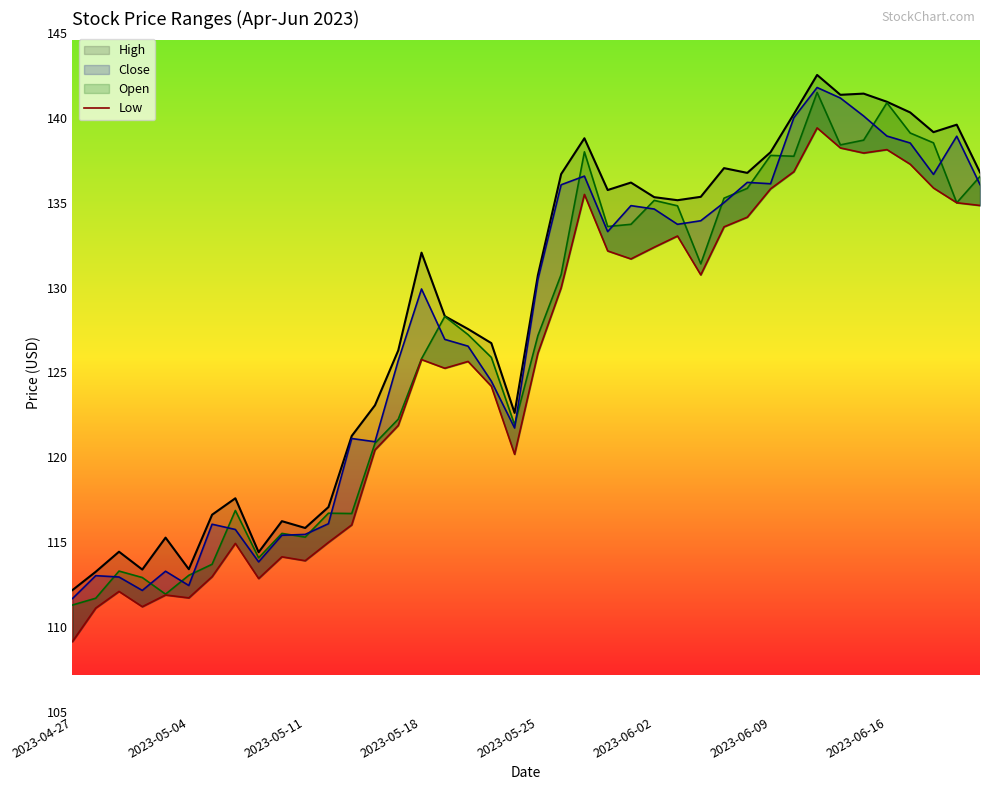

How many lines are shown in the chart?

4